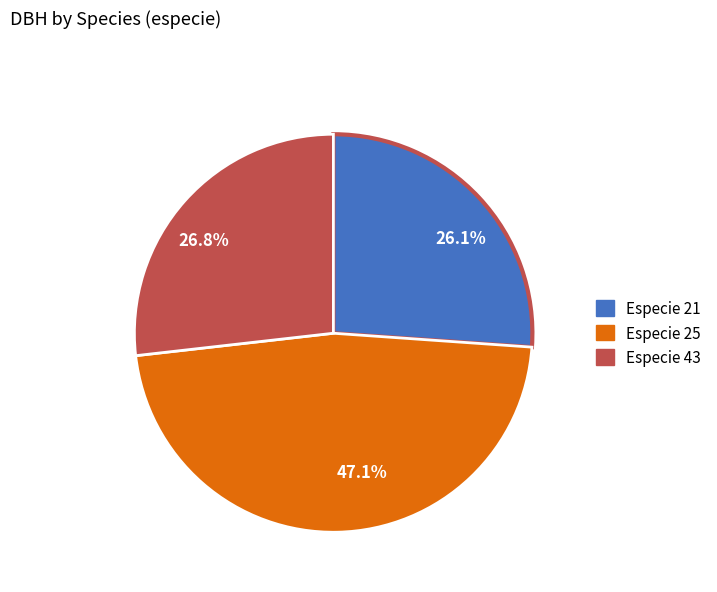

Count the number of slices in the pie.

3